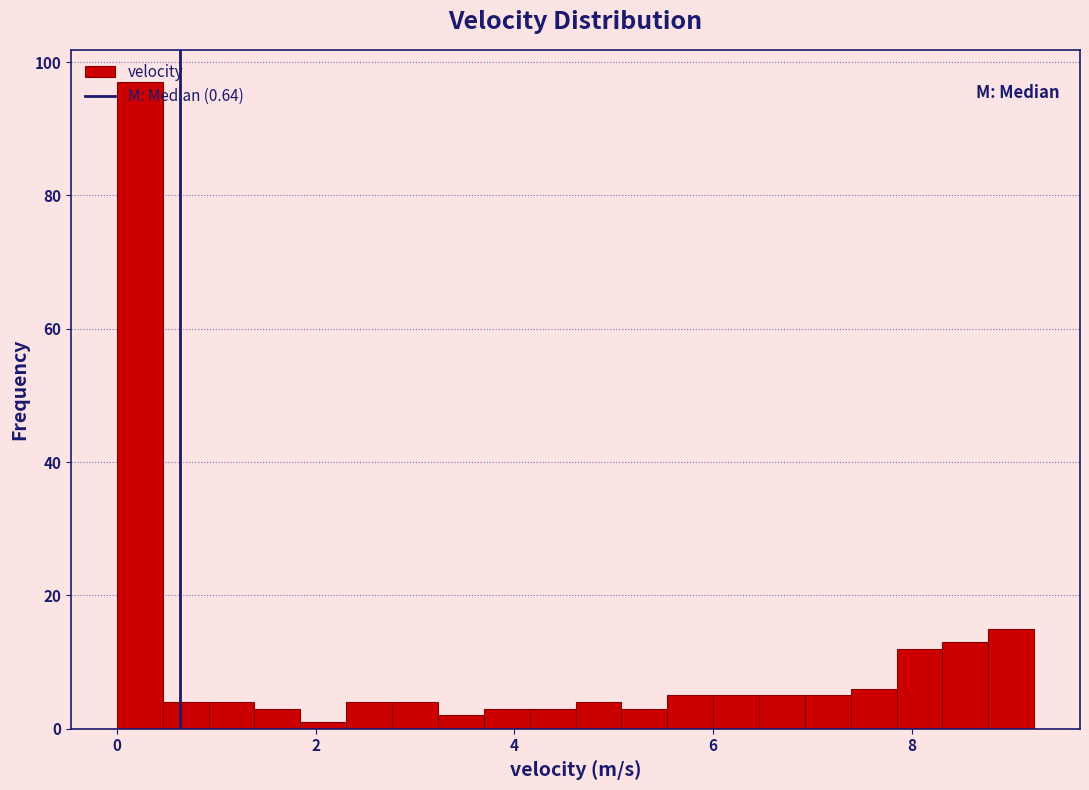

Read against the x-axis, roughly where is the centre of the tallest bar?

0.2